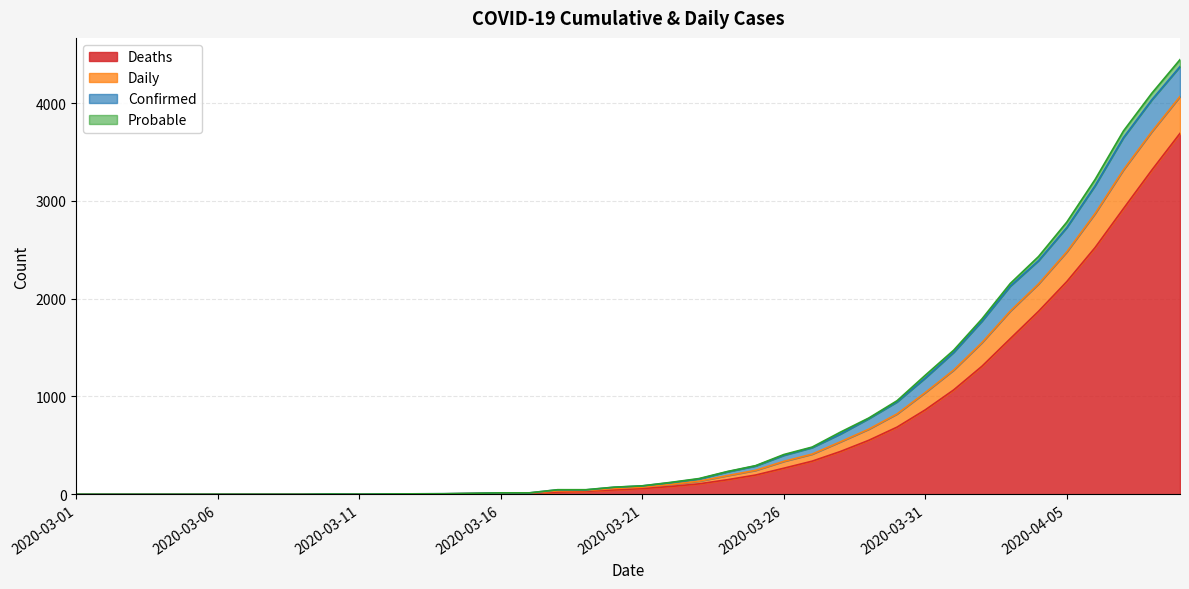

List the labels in order of Deaths value, smallest first.

2020-03-01, 2020-03-02, 2020-03-03, 2020-03-04, 2020-03-05, 2020-03-06, 2020-03-07, 2020-03-08, 2020-03-09, 2020-03-10, 2020-03-11, 2020-03-12, 2020-03-13, 2020-03-14, 2020-03-15, 2020-03-16, 2020-03-17, 2020-03-18, 2020-03-19, 2020-03-20, 2020-03-21, 2020-03-22, 2020-03-23, 2020-03-24, 2020-03-25, 2020-03-26, 2020-03-27, 2020-03-28, 2020-03-29, 2020-03-30, 2020-03-31, 2020-04-01, 2020-04-02, 2020-04-03, 2020-04-04, 2020-04-05, 2020-04-06, 2020-04-07, 2020-04-08, 2020-04-09